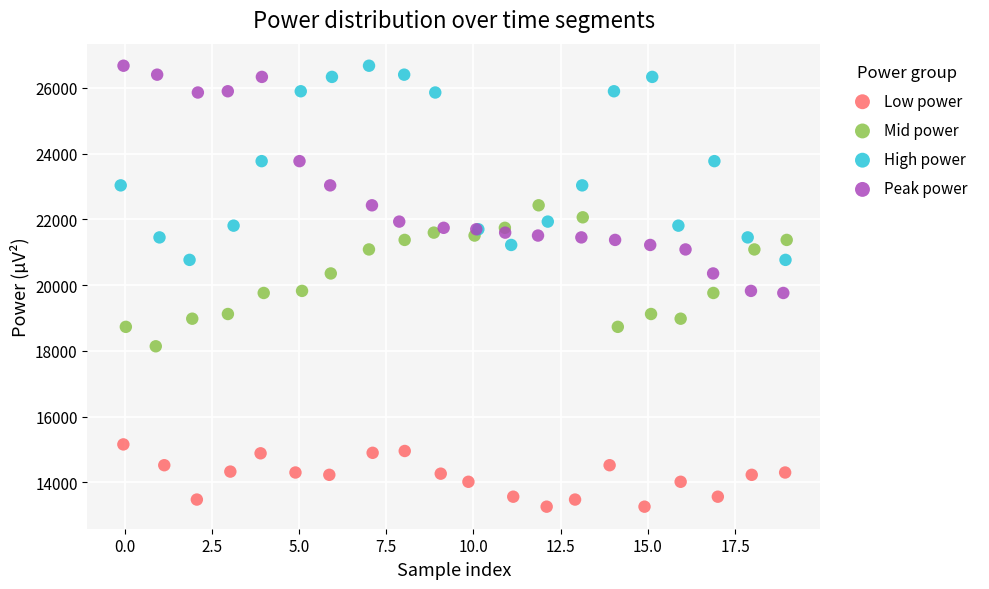

Which series reaches the minimum Y coordinate?

Low power